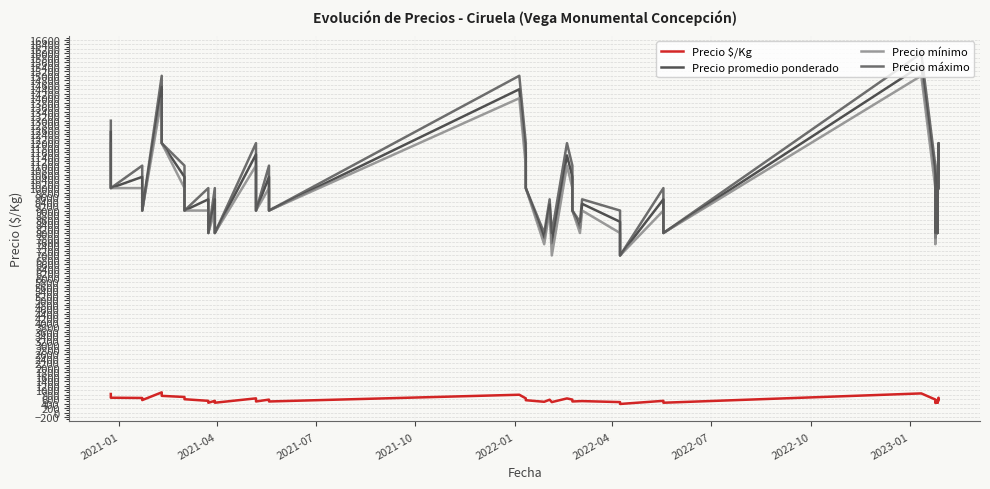

List the series in order of their peak value, lowest first.

Precio $/Kg, Precio mínimo, Precio promedio ponderado, Precio máximo